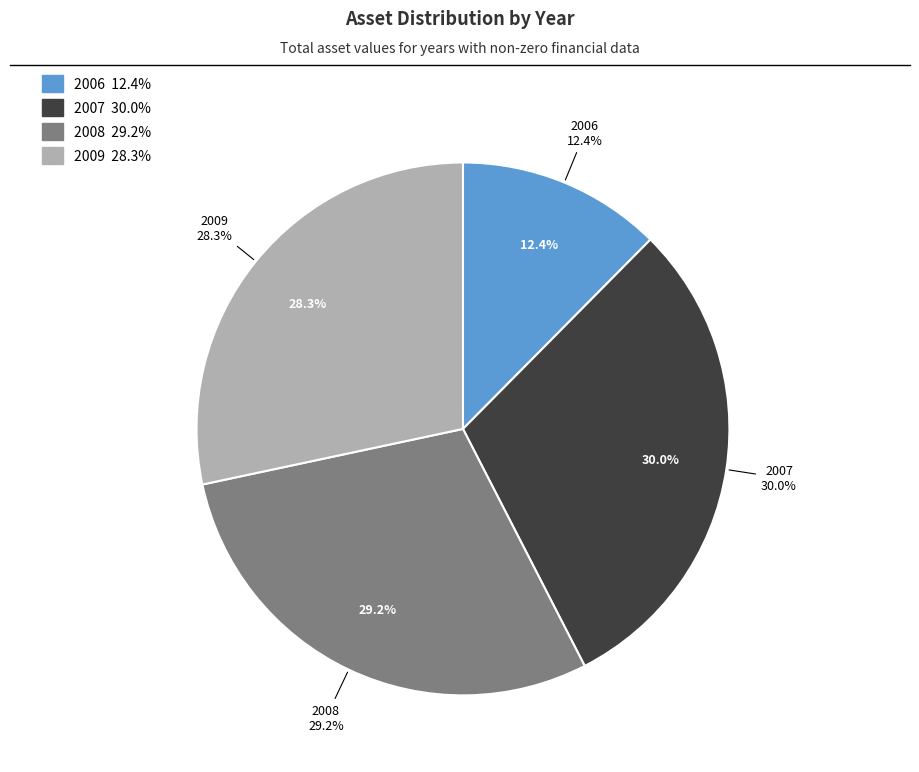

Which slice is the largest?

2007